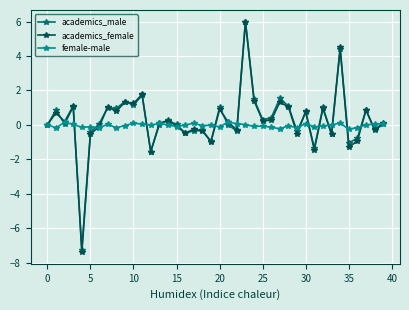

True or false: female-male has more than 2 points higher than both neighbors.

True